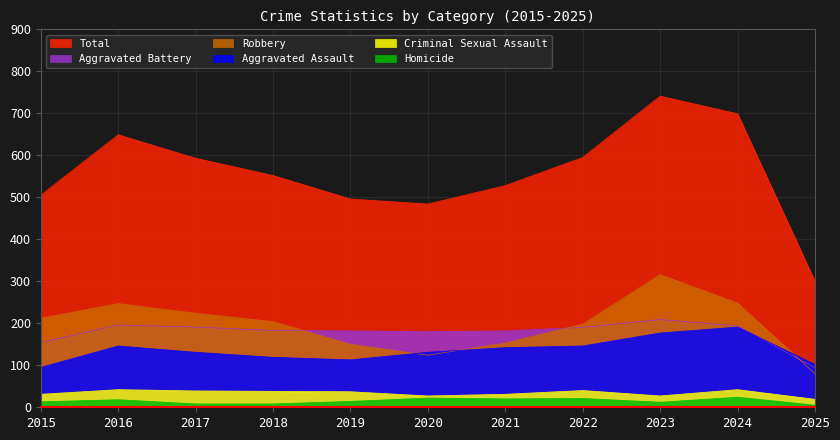

Reading left to right, what are all the values shown in this chart?

Aggravated Assault: 95	146	131	119	113	131	142	146	177	191	102
Aggravated Battery: 154	196	191	183	182	180	182	190	209	194	94
Criminal Sexual Assault: 31	42	39	38	37	27	31	40	27	42	19
Homicide: 13	18	8	8	14	22	20	21	12	24	5
Robbery: 212	247	224	204	150	124	153	198	316	248	80
Total: 505	649	593	552	496	484	528	595	741	699	300